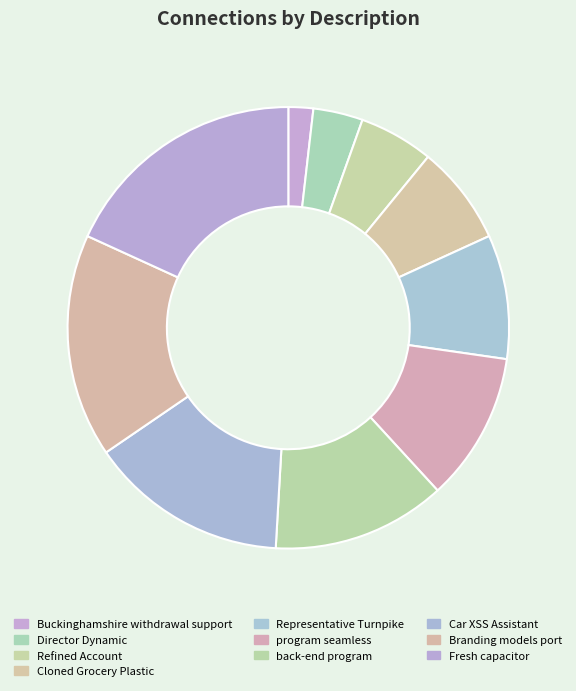

Count the number of slices in the pie.

10